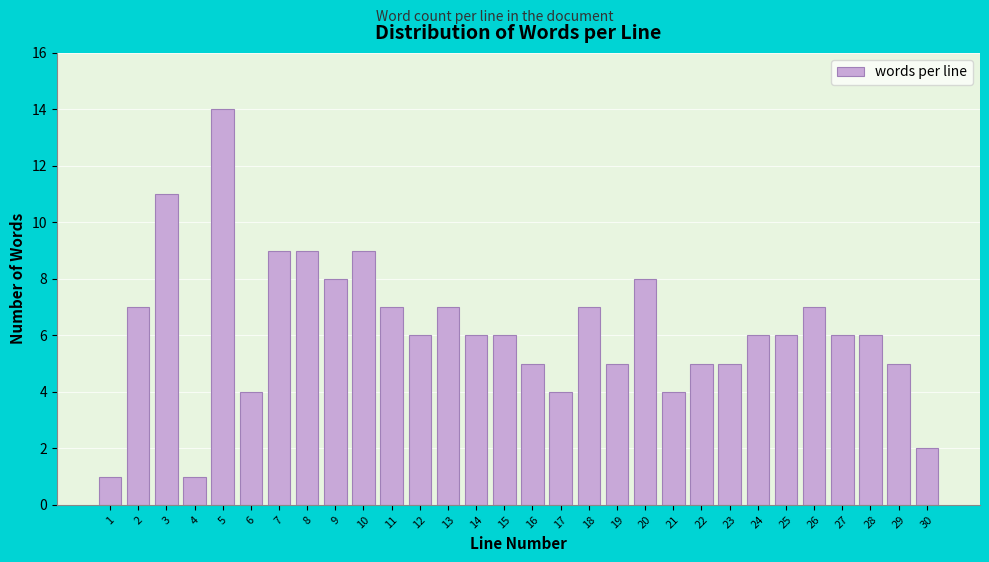

Reading left to right, transcribe all the data shown in this chart.

1	7	11	1	14	4	9	9	8	9	7	6	7	6	6	5	4	7	5	8	4	5	5	6	6	7	6	6	5	2